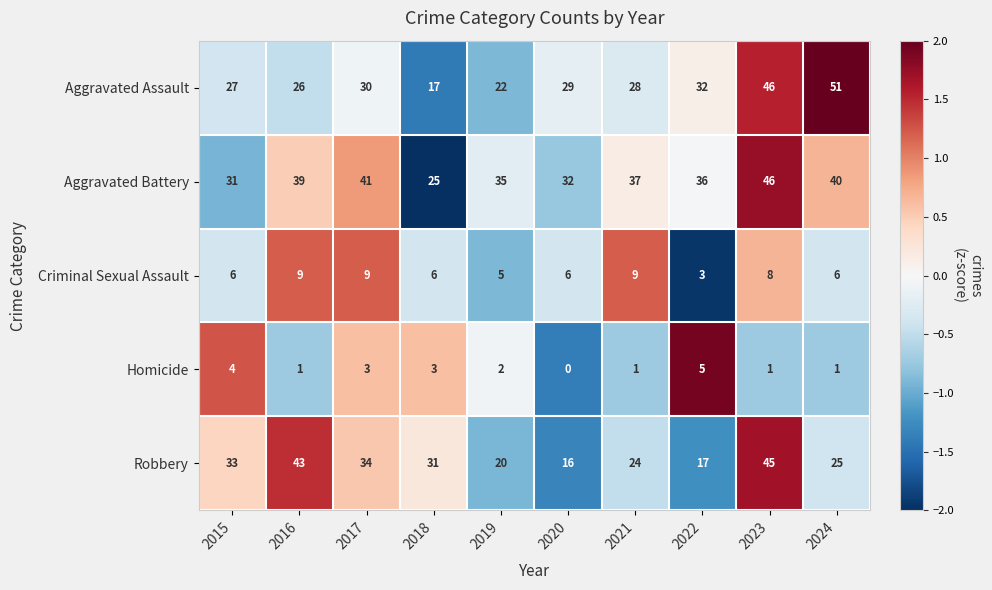

How many distinct data groups are displayed?

5